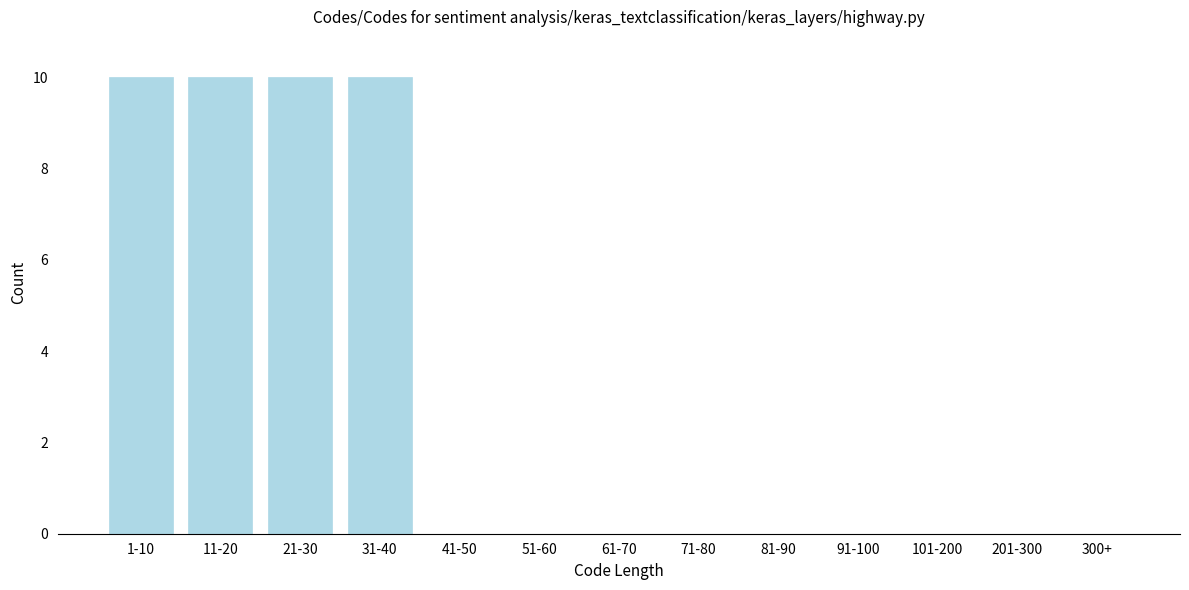

Reading left to right, transcribe all the data shown in this chart.

1-10=10	11-20=10	21-30=10	31-40=10	41-50=0	51-60=0	61-70=0	71-80=0	81-90=0	91-100=0	101-200=0	201-300=0	300+=0